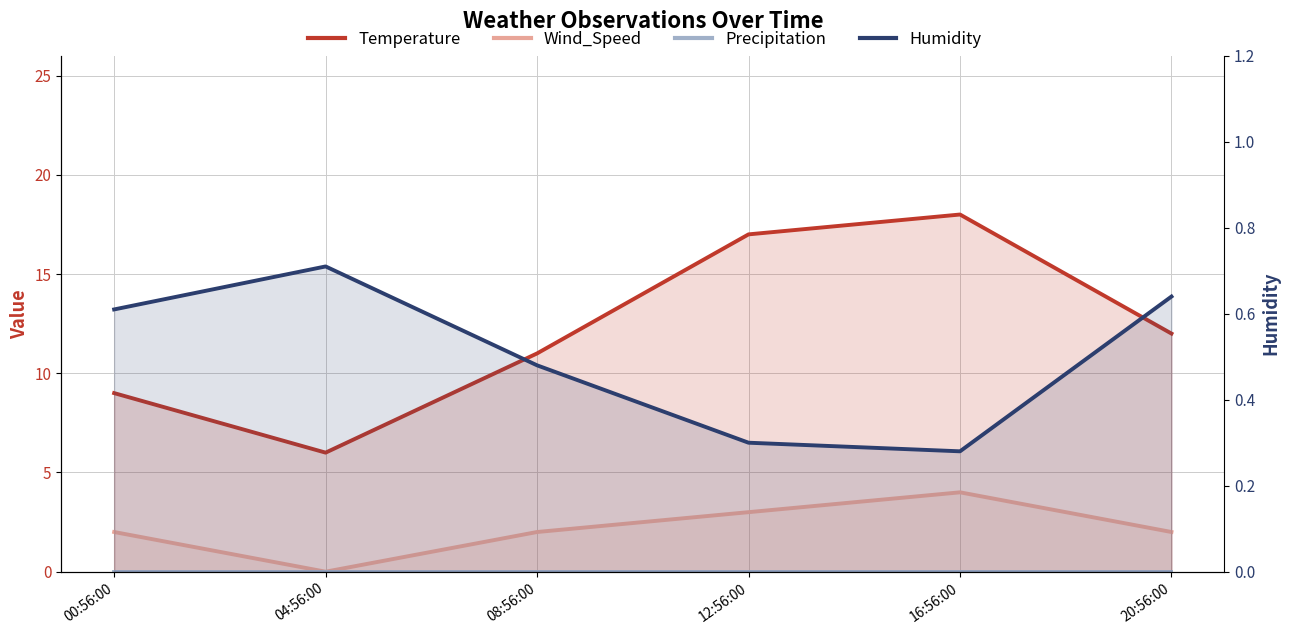

Rank the series at 12:56:00 from lowest to highest value.

Precipitation, Humidity, Wind_Speed, Temperature